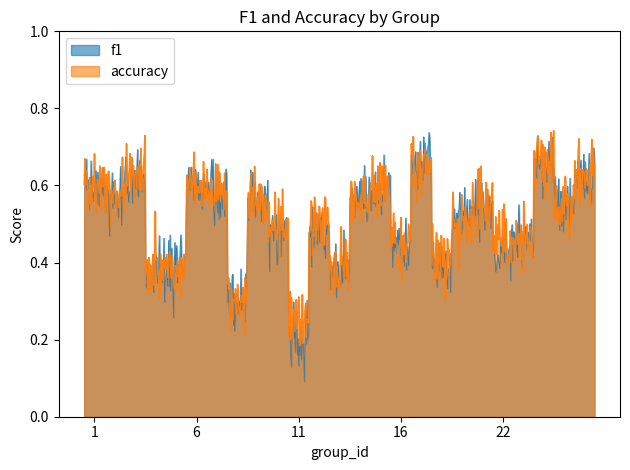

List the labels in order of f1 value, smallest first.

11, 8, 4, 13, 18, 5, 22, 16, 23, 10, 12, 19, 25, 21, 14, 9, 2, 15, 7, 6, 1, 26, 3, 17, 24